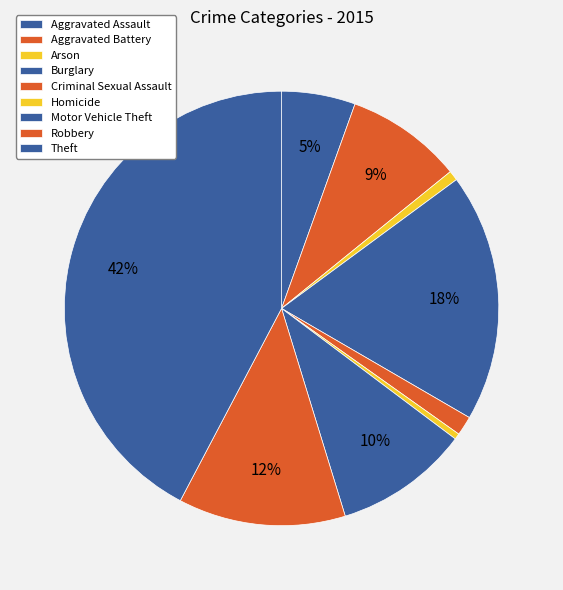

To the nearest percent, what percentage of the pie is Motor Vehicle Theft?

10%